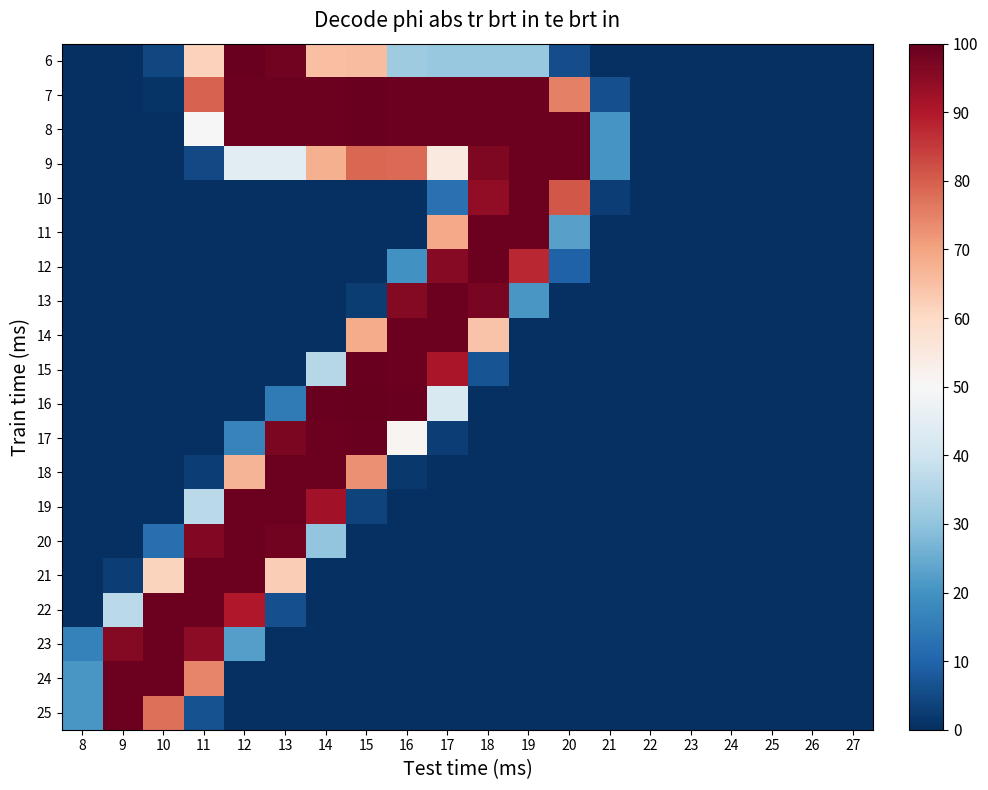

At how many categories does at least one series exceed 12?

14